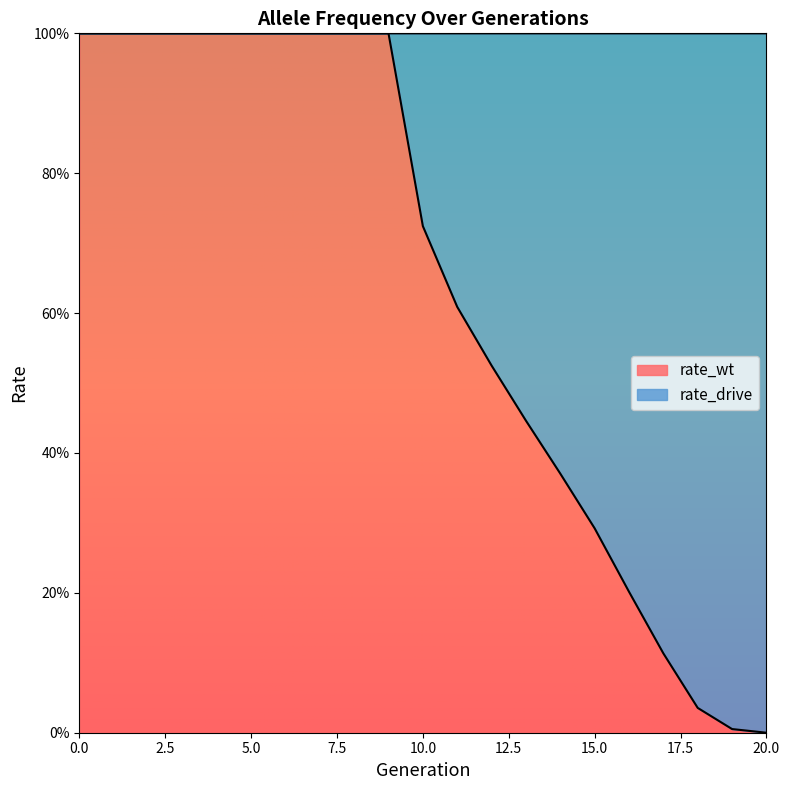

What are all the series names shown in the legend?

rate_wt, rate_drive